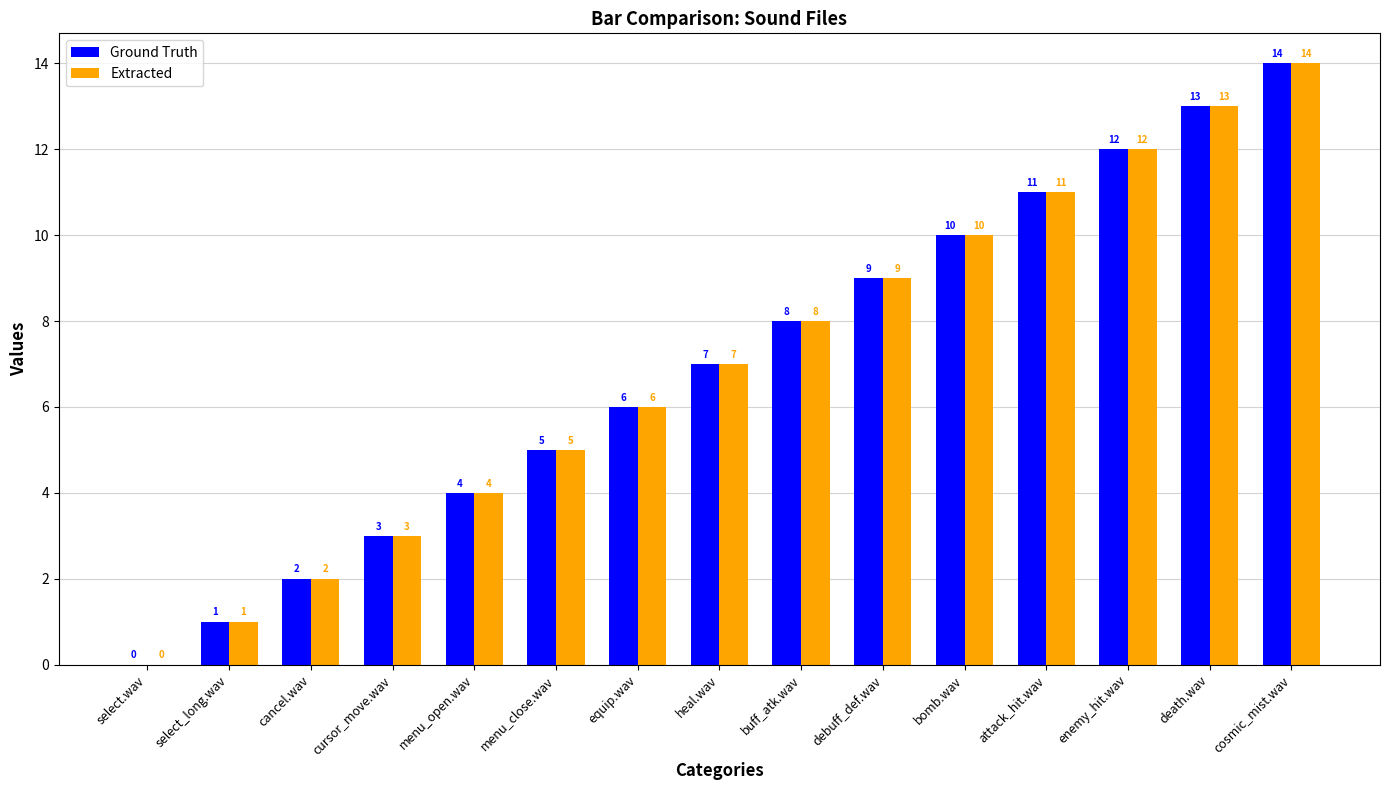

What is the total value across all series at cosmic_mist.wav?

28